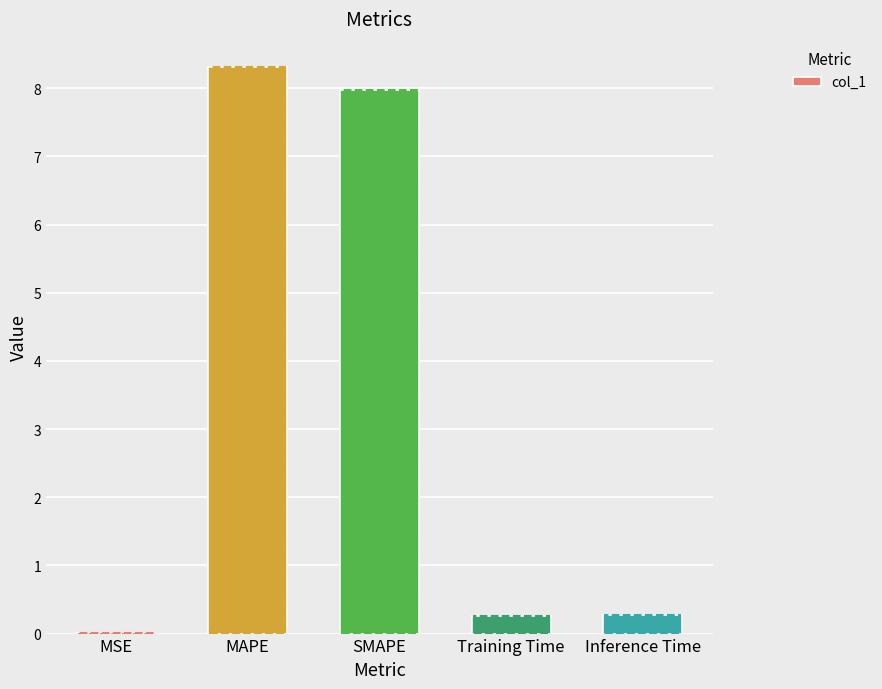

At which label is the value closest to 4?

Inference Time